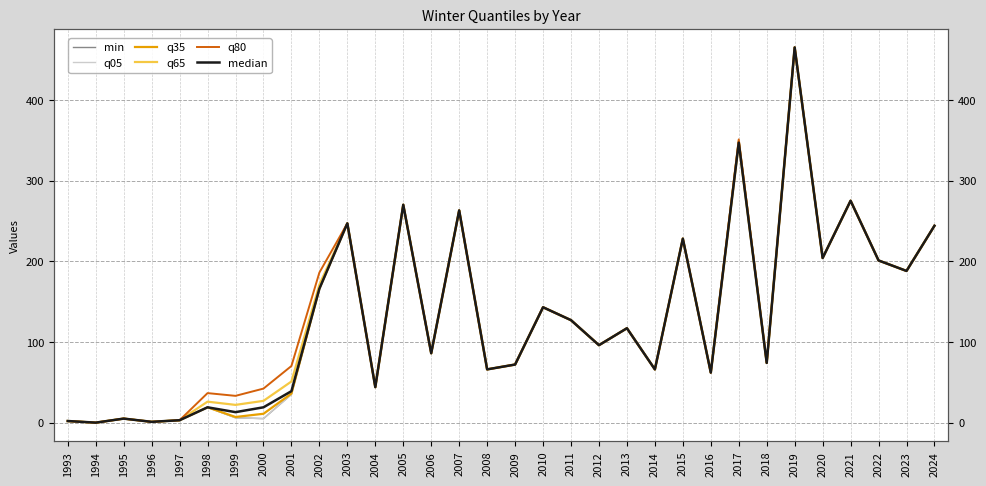

At 2013, list the series in order from largest to smallest.

min, q05, q35, q65, q80, median